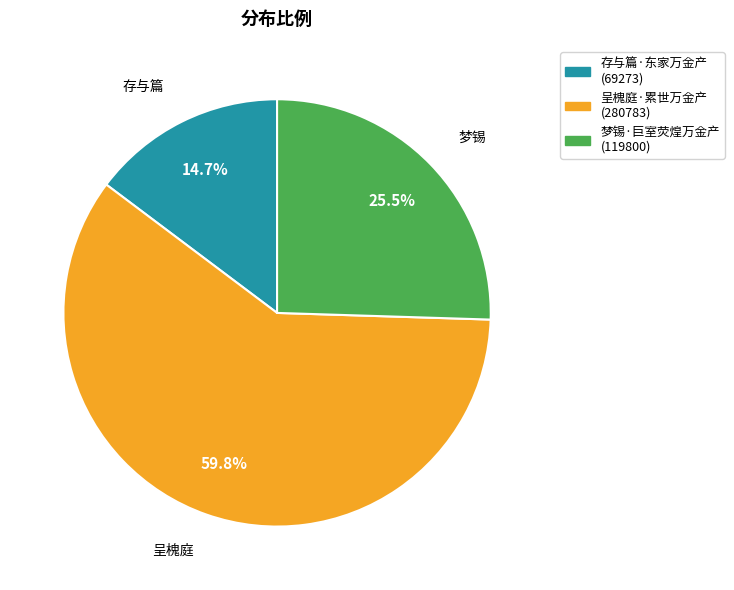

Combined, what portion of the pie is 呈槐庭·累世万金产 and 梦锡·巨室荧煌万金产?

85.3%